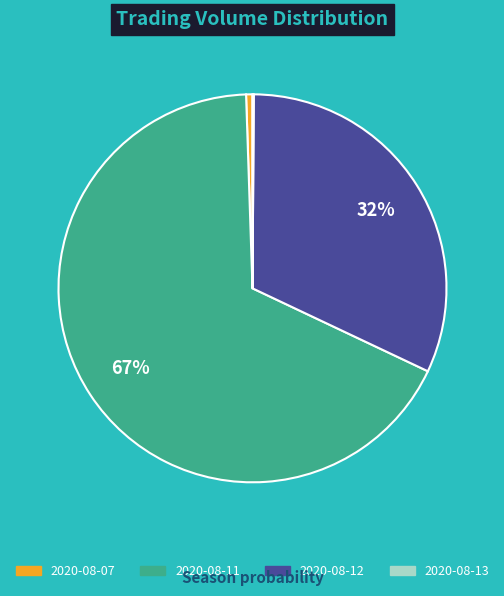

To the nearest percent, what is the combined percentage of 2020-08-11 and 2020-08-12?

99%